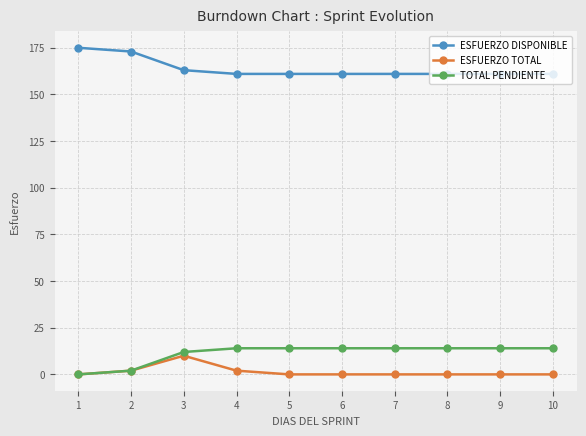

Reading left to right, what are all the values shown in this chart?

ESFUERZO DISPONIBLE: 1=175	2=173	3=163	4=161	5=161	6=161	7=161	8=161	9=161	10=161
ESFUERZO TOTAL: 1=0	2=2	3=10	4=2	5=0	6=0	7=0	8=0	9=0	10=0
TOTAL PENDIENTE: 1=0	2=2	3=12	4=14	5=14	6=14	7=14	8=14	9=14	10=14